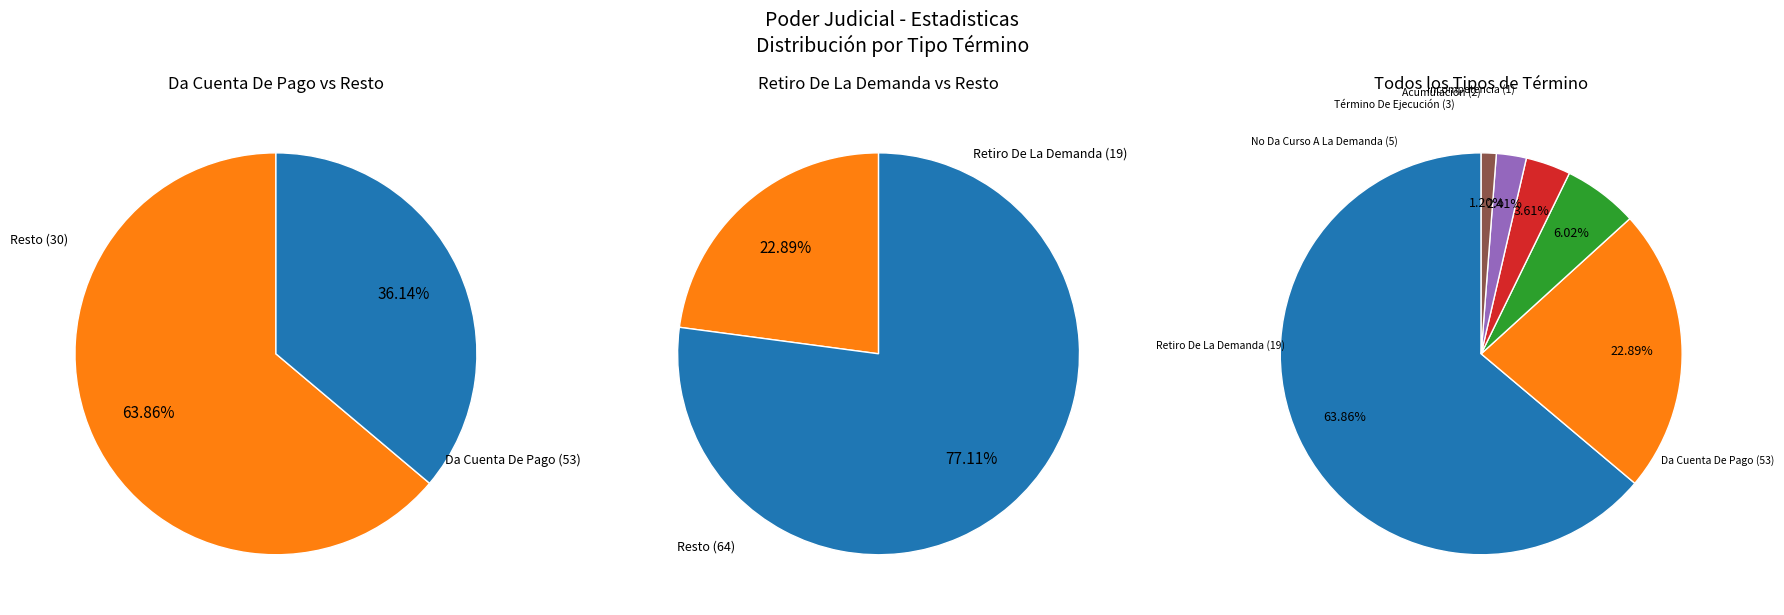

Is there any slice that represents more than half of the pie?

Yes